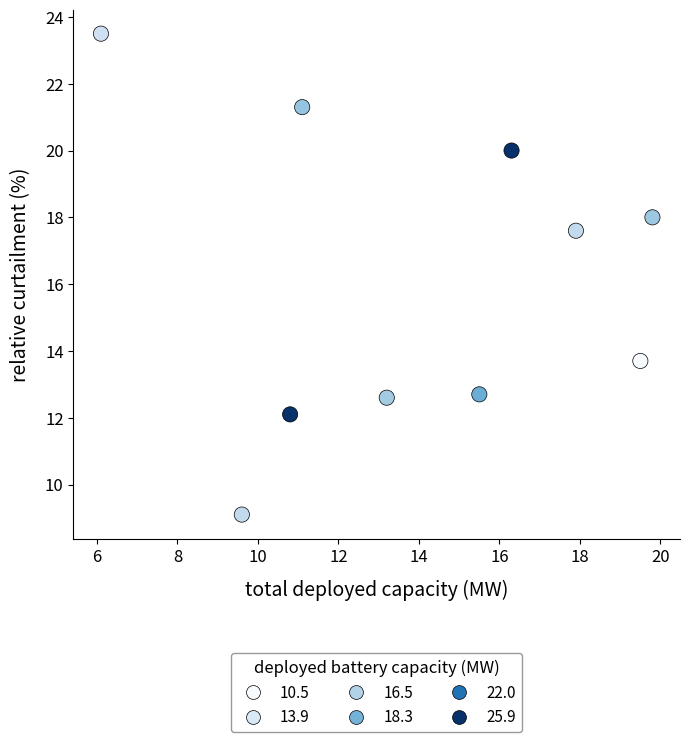

What Y value in the scatter plot is closest to 16?

17.6